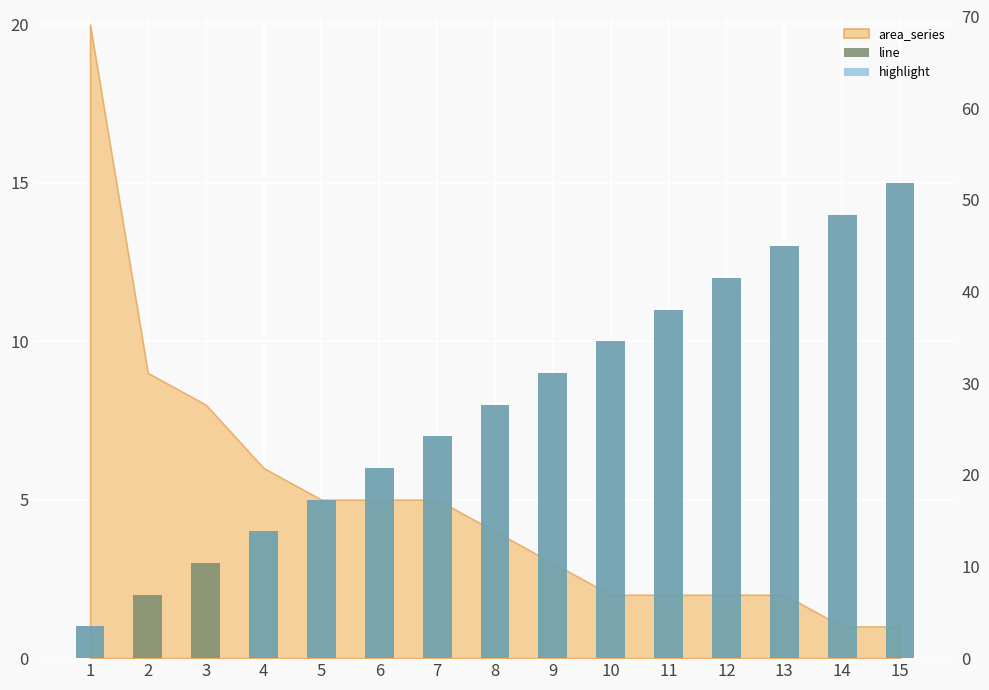

The highlight series shows 15 at 15. True or false?

True